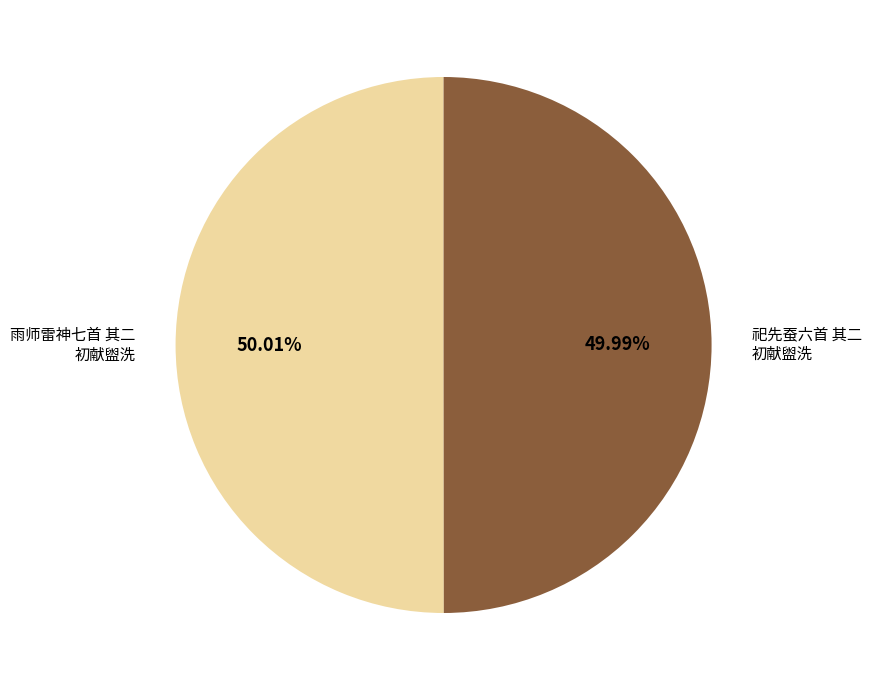

Do 雨师雷神七首 其二 初献盥洗 and 祀先蚕六首 其二 初献盥洗 together represent more than half of the pie?

Yes